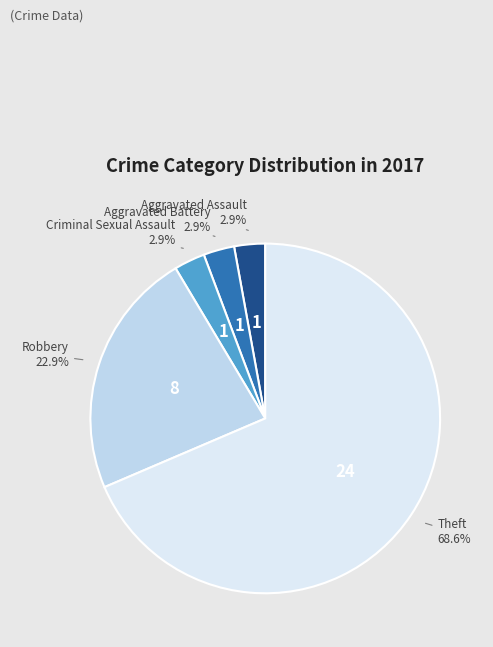

How many slices are in this pie chart?

5